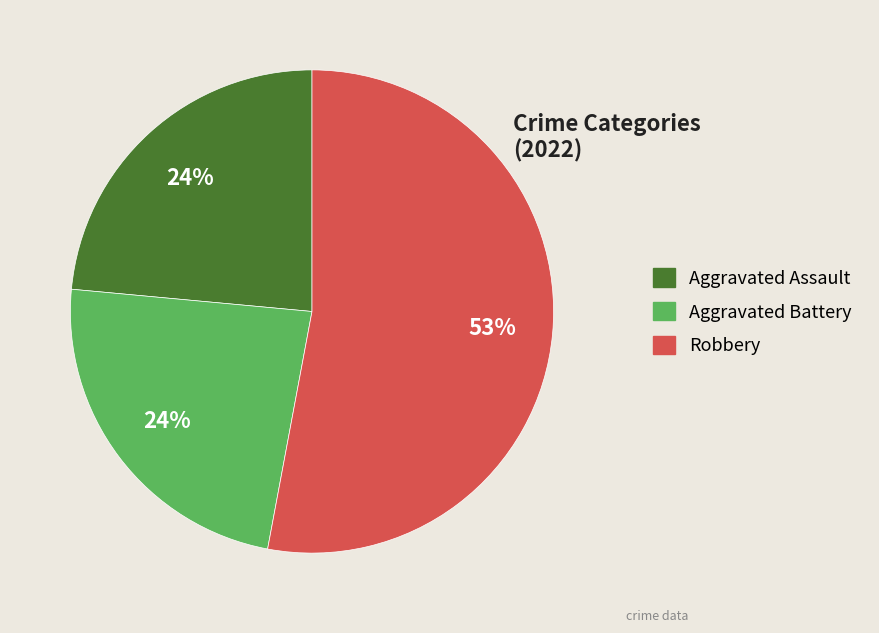

To the nearest percent, what is the average slice percentage?

33%